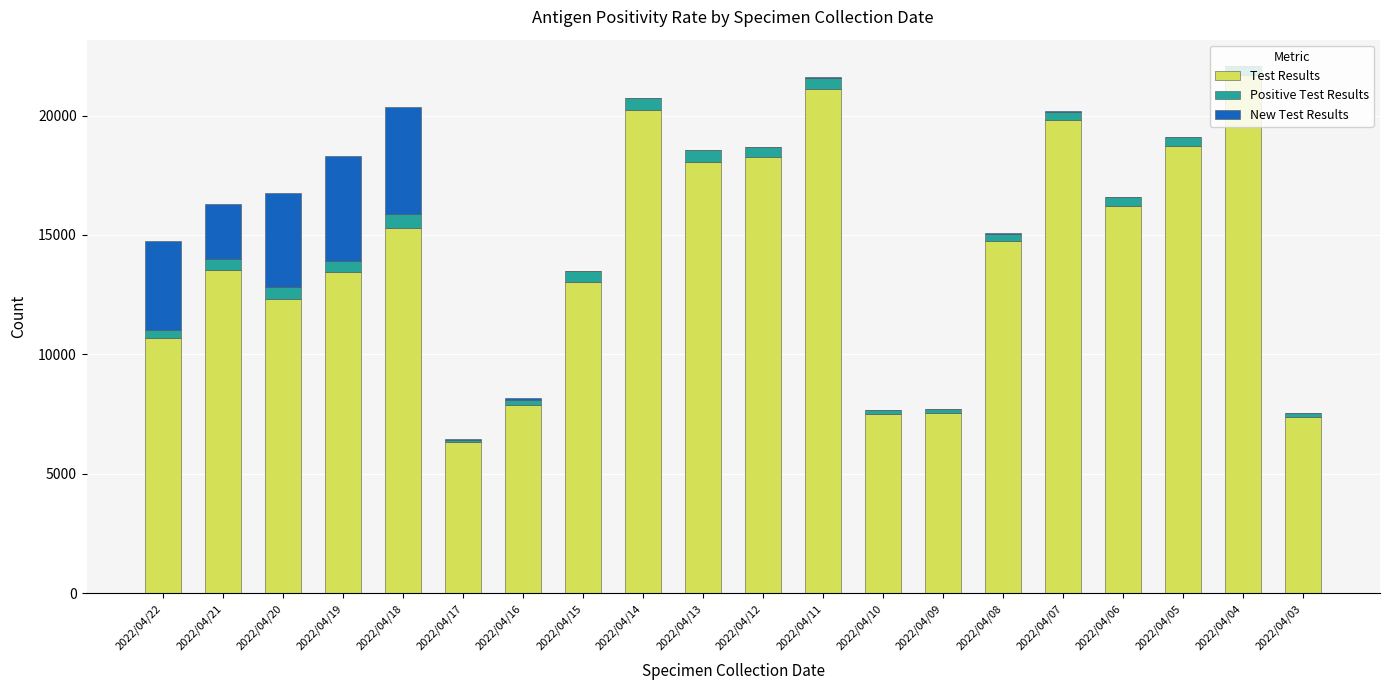

What is the sum of all Test Results values?

283836